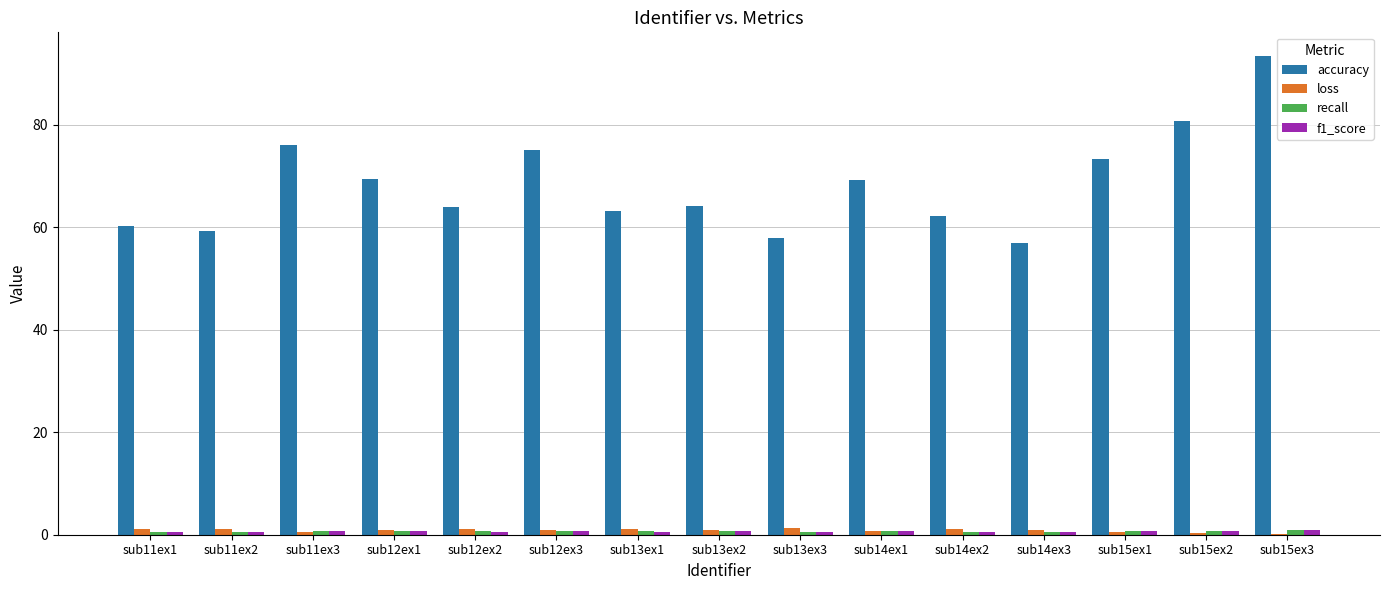

What is the sum of all accuracy values?

1024.7